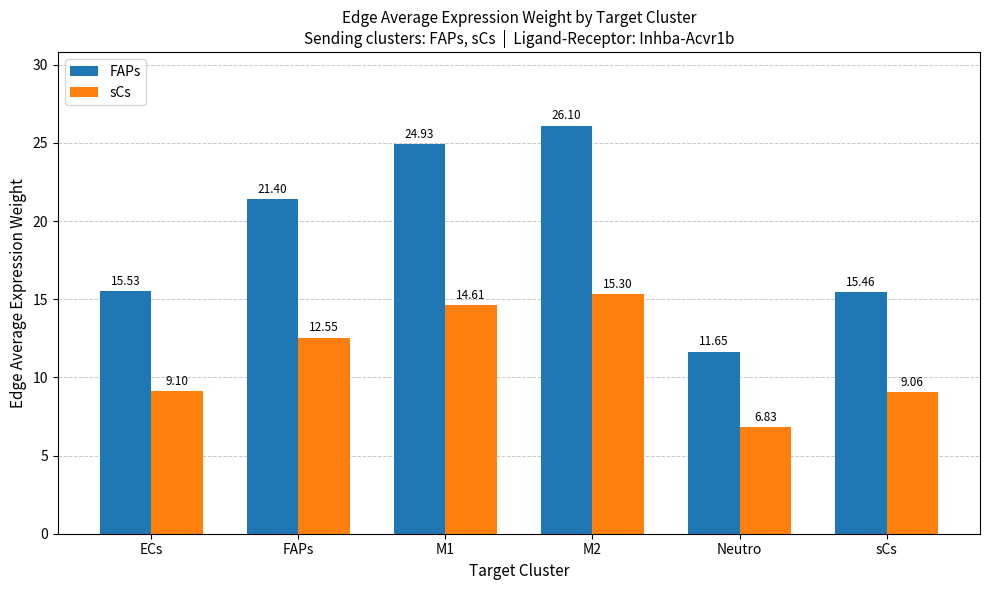

Which series changed the most between Neutro and sCs?

FAPs